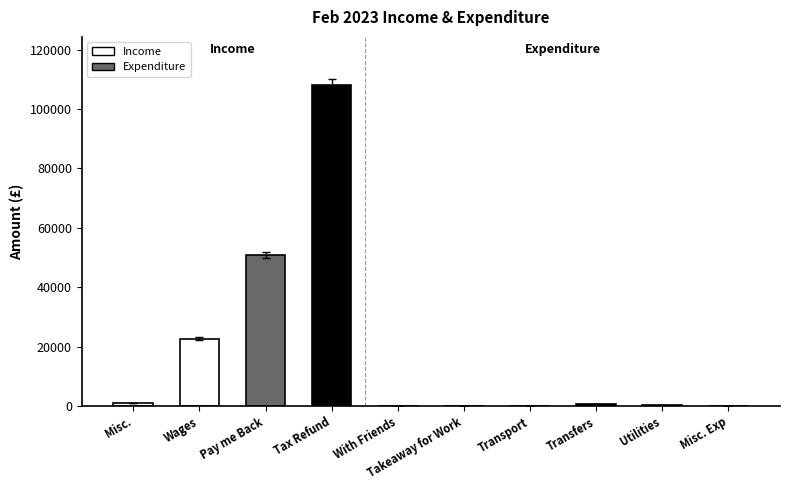

What position from the right is Wages?

3